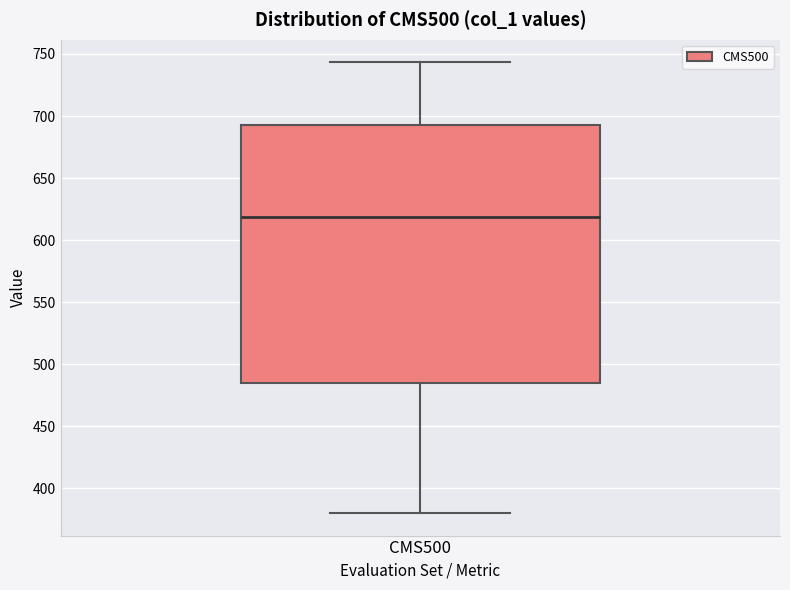

Where does the median line of the box for CMS500 sit on the y-axis? The values are not printed on the chart, so give them approximately, as read against the axis.

620